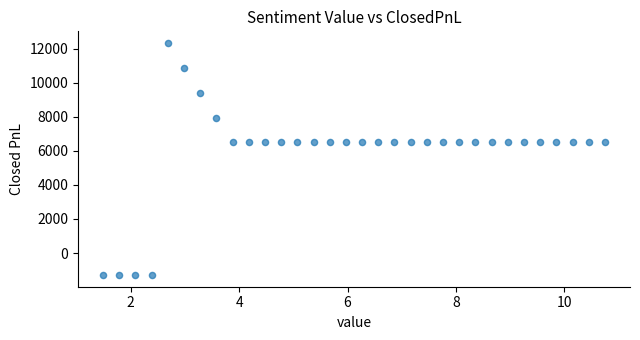

What is the range of Y values (max minus min)?

13636.4